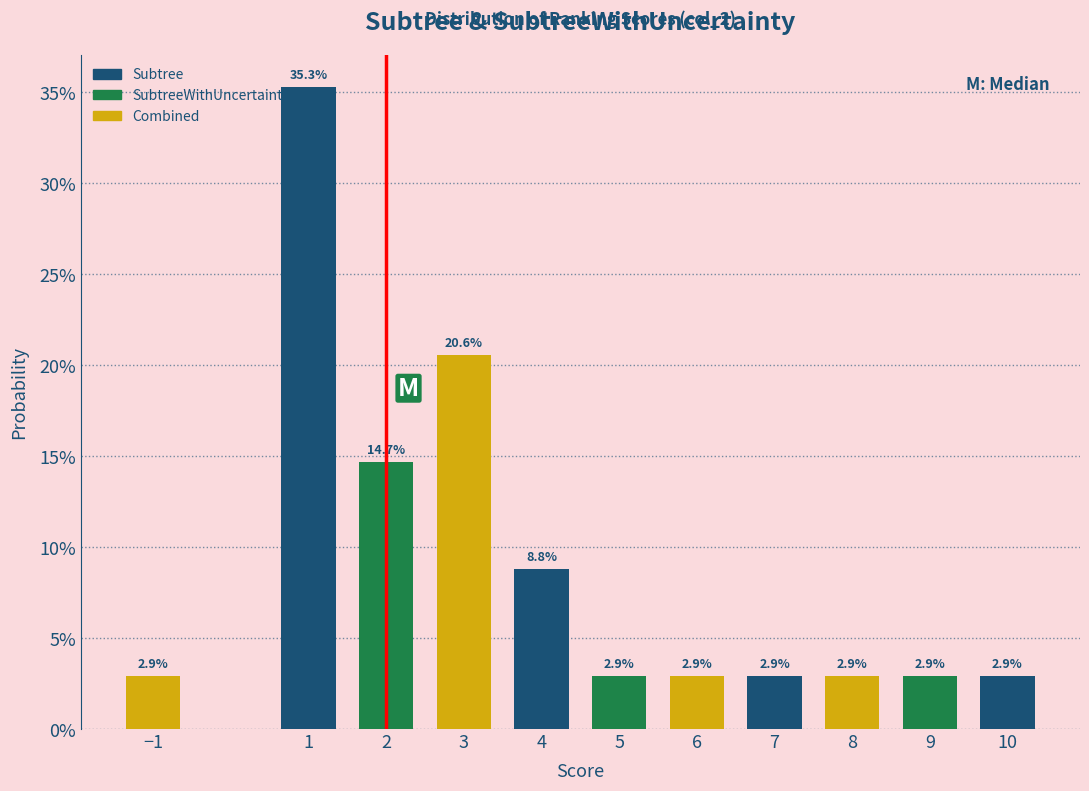

Are the bars horizontal?

No